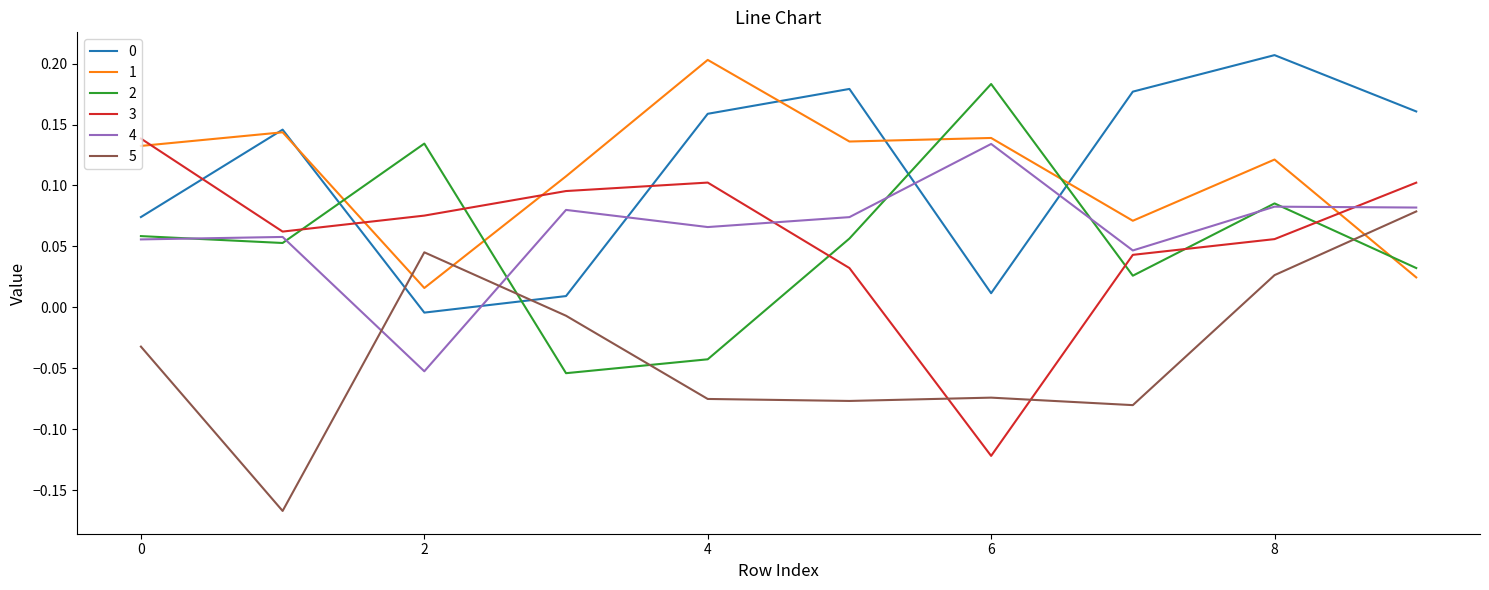

Which series ends up on top after the final intersection of 2 and 5?

5